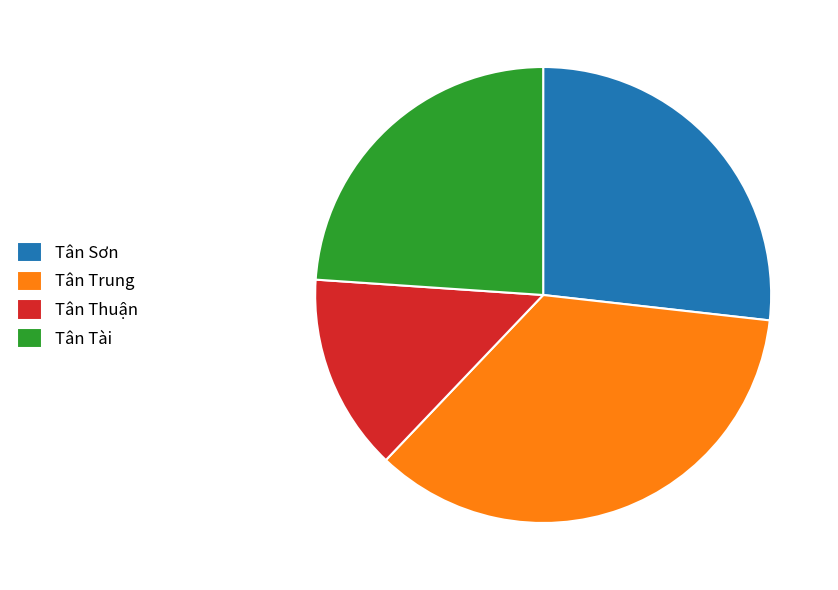

Is Tân Thuận the majority of the pie?

No